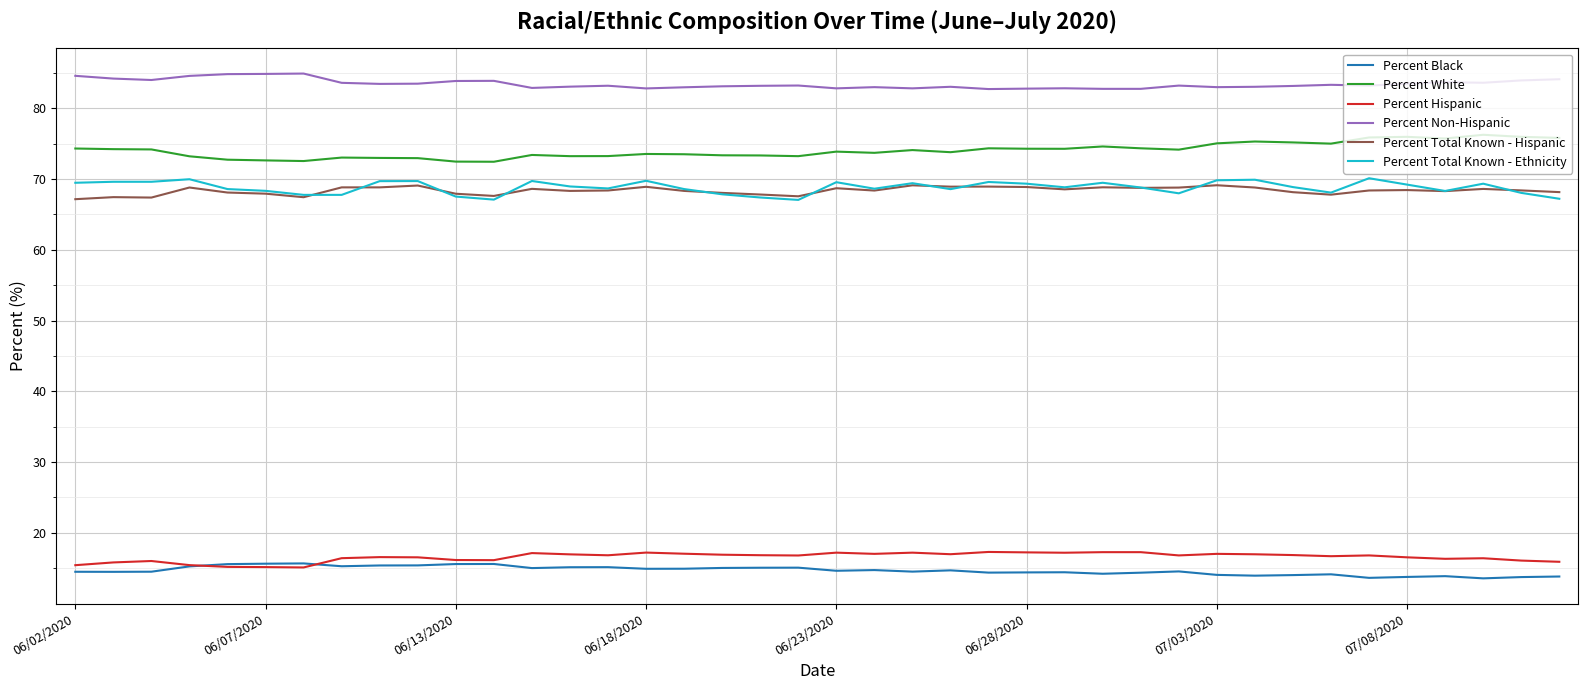

What is the minimum value shown in the chart?

13.6